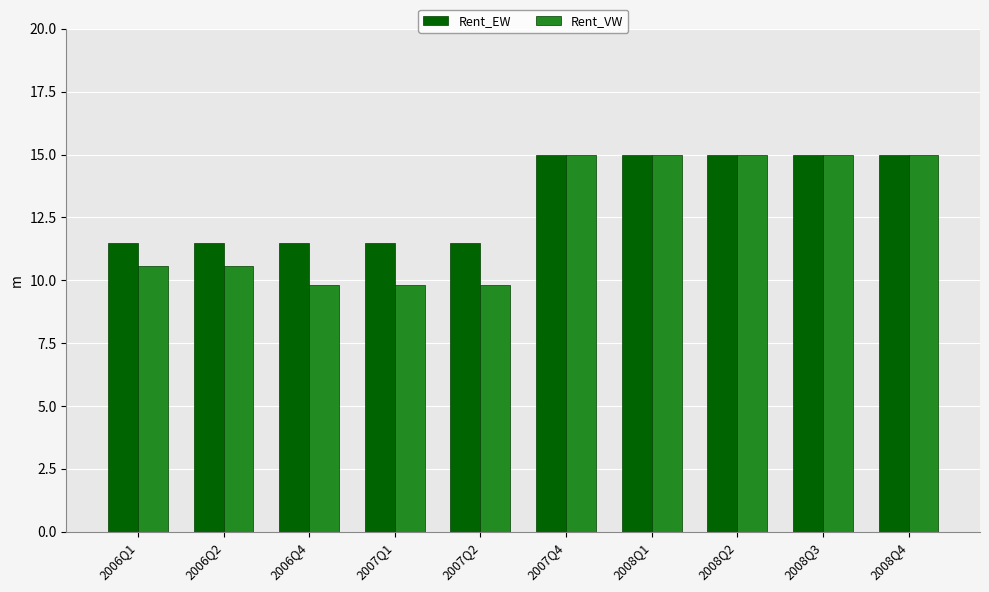

What are all the series names shown in the legend?

Rent_EW, Rent_VW